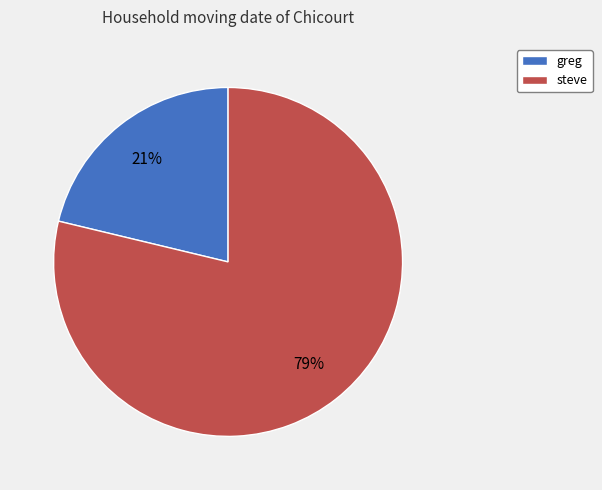

To the nearest percent, what percentage of the pie is steve?

79%